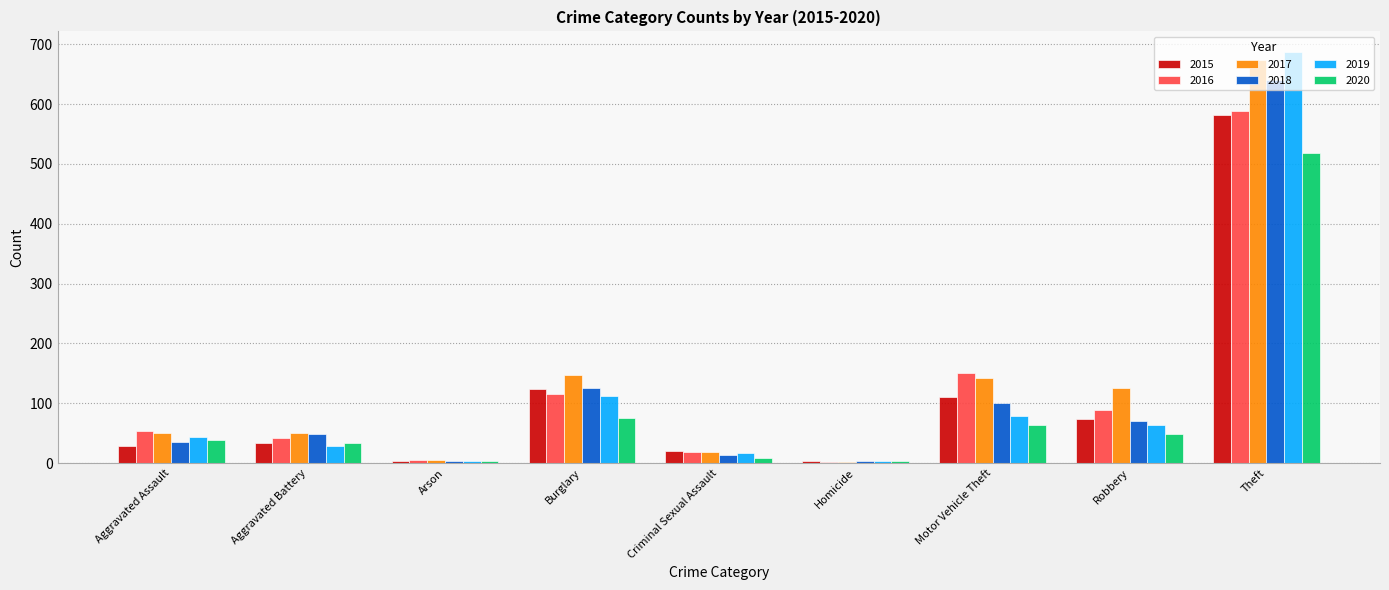

What value does the 2016 series have at Aggravated Battery?

42